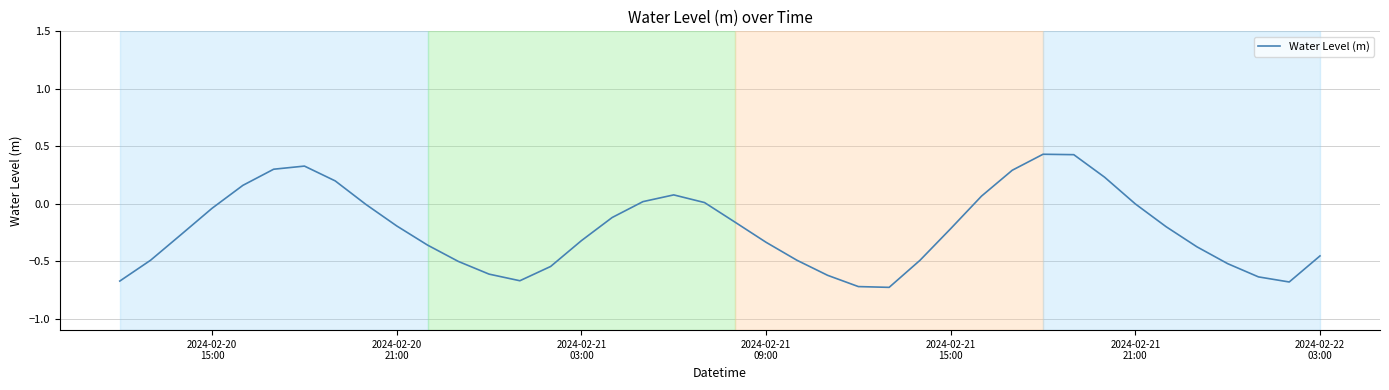

Does the chart display data point markers on the line(s)?

No